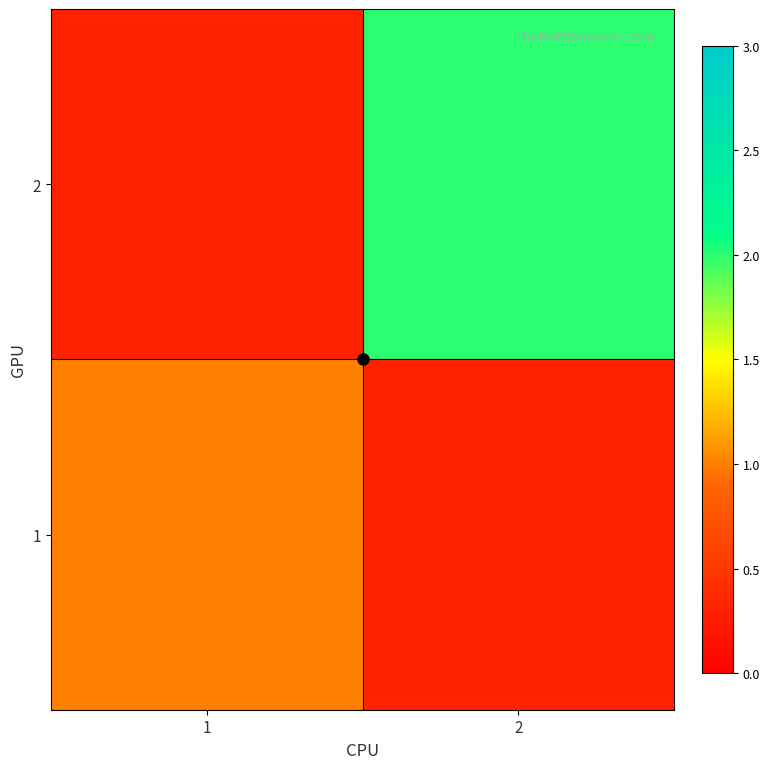

Count the number of categories in the chart.

2